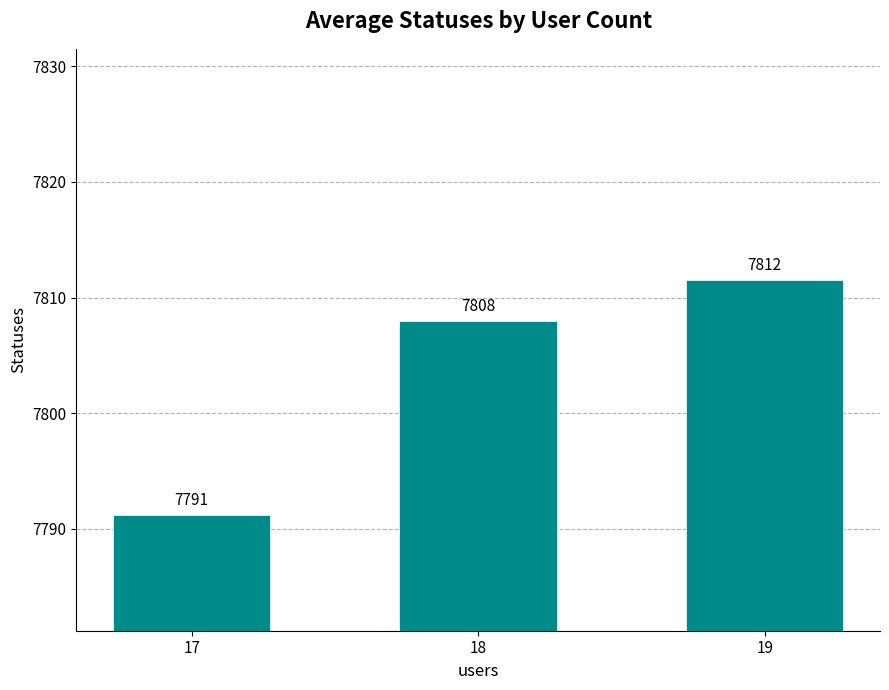

The value at 18 is 7808.0. True or false?

True